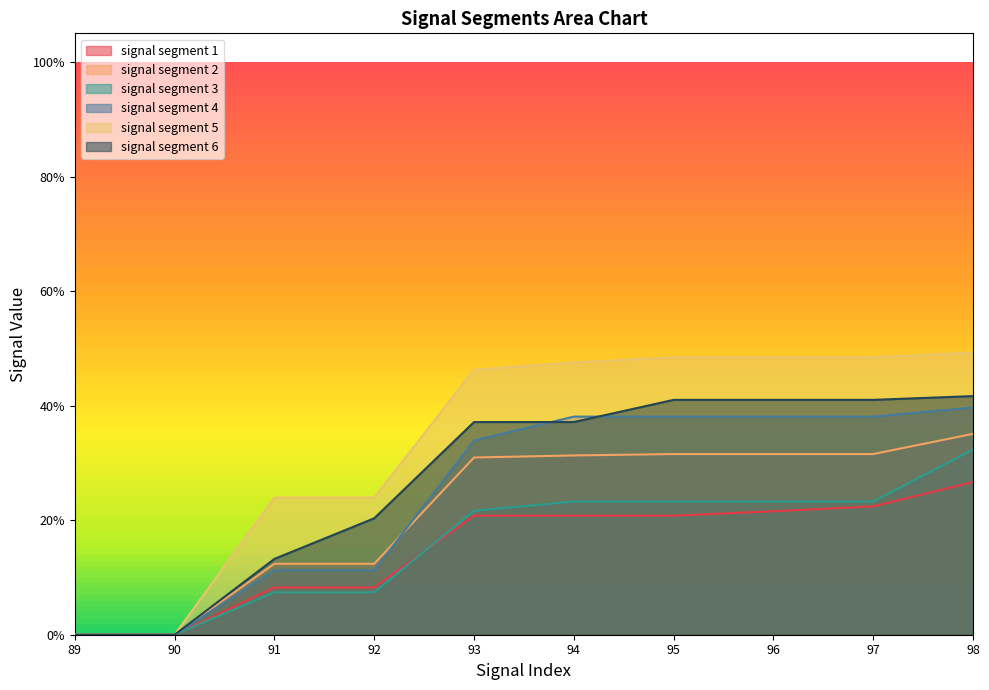

True or false: signal segment 6 and signal segment 5 intersect in this chart.

False